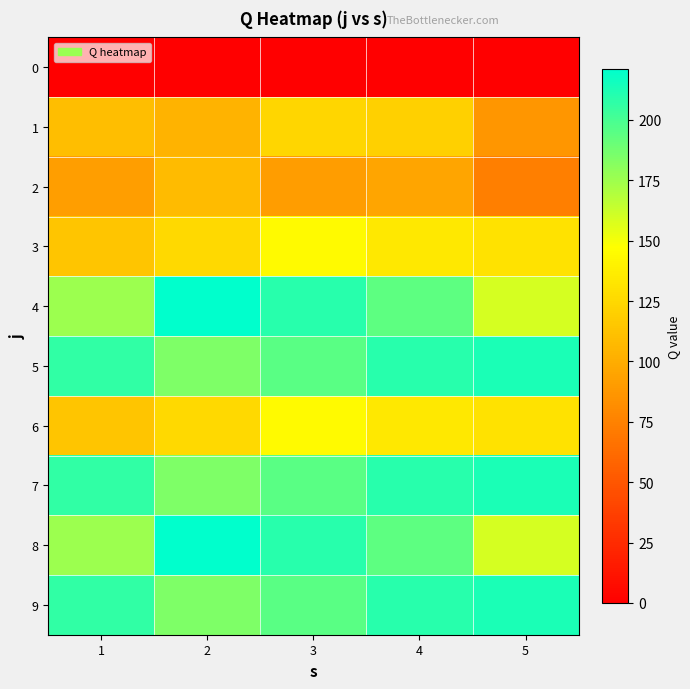

List the series in order of their peak value, highest first.

4, 8, 5, 7, 9, 3, 6, 1, 2, 0